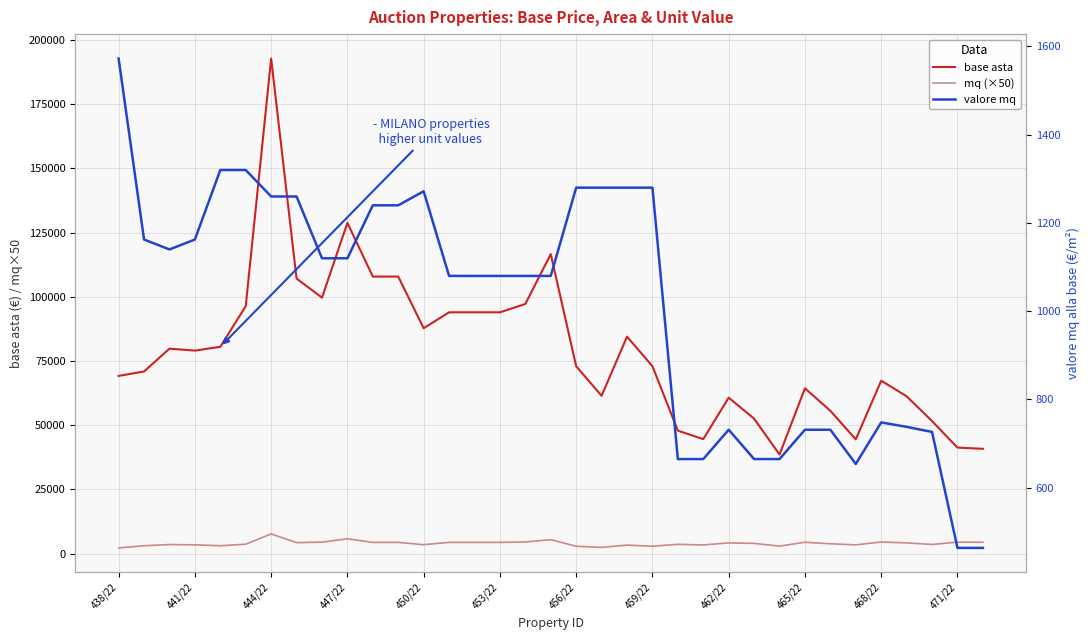

True or false: mq (×50) and valore mq cross at least once.

False